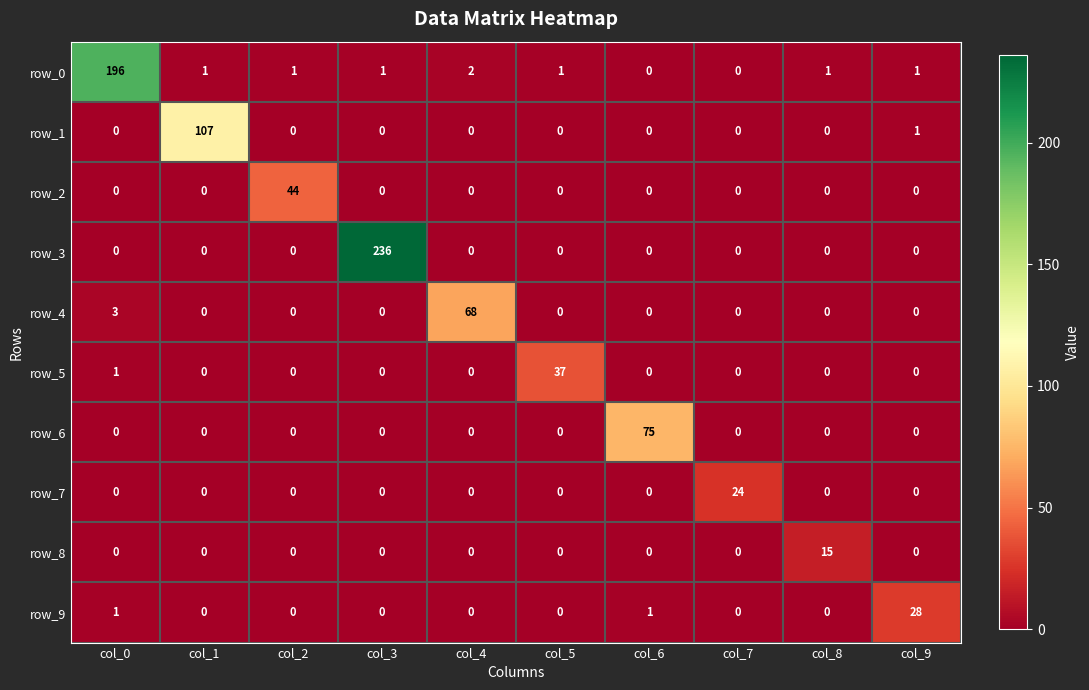

List the series in order of their peak value, highest first.

row_3, row_0, row_1, row_6, row_4, row_2, row_5, row_9, row_7, row_8